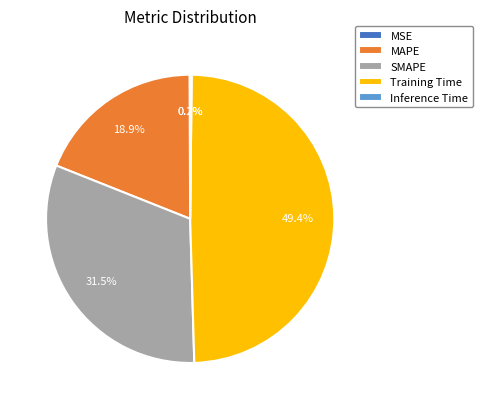

Is it true that SMAPE is 23% of the pie?

False